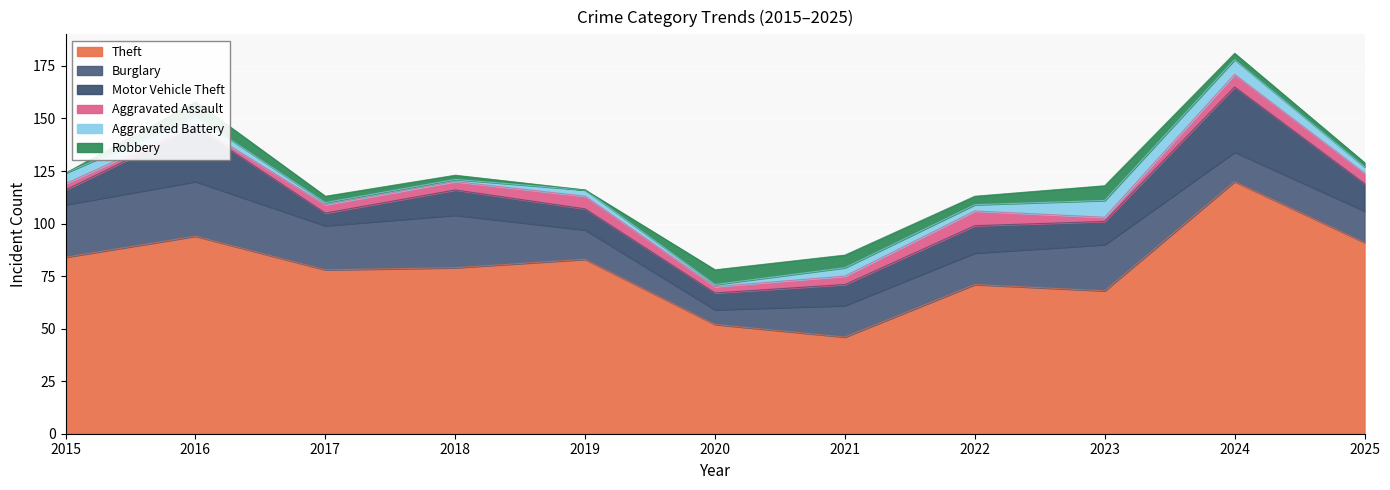

True or false: Aggravated Battery has a value of 1 at 2017.

True